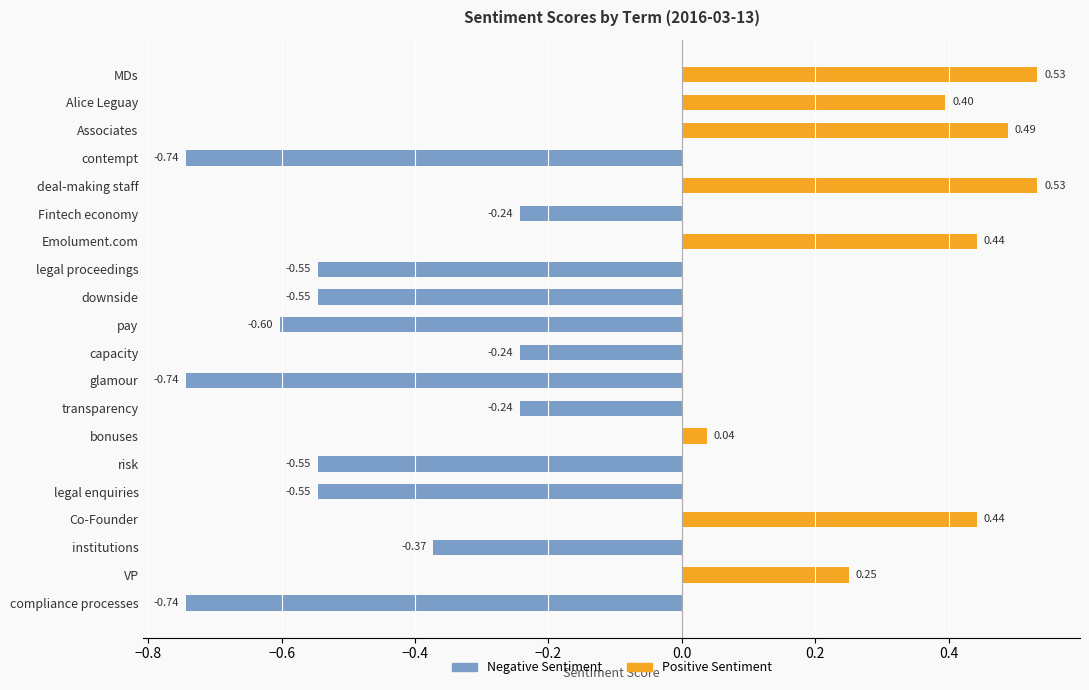

What is the average value of the Positive Sentiment series?

0.2